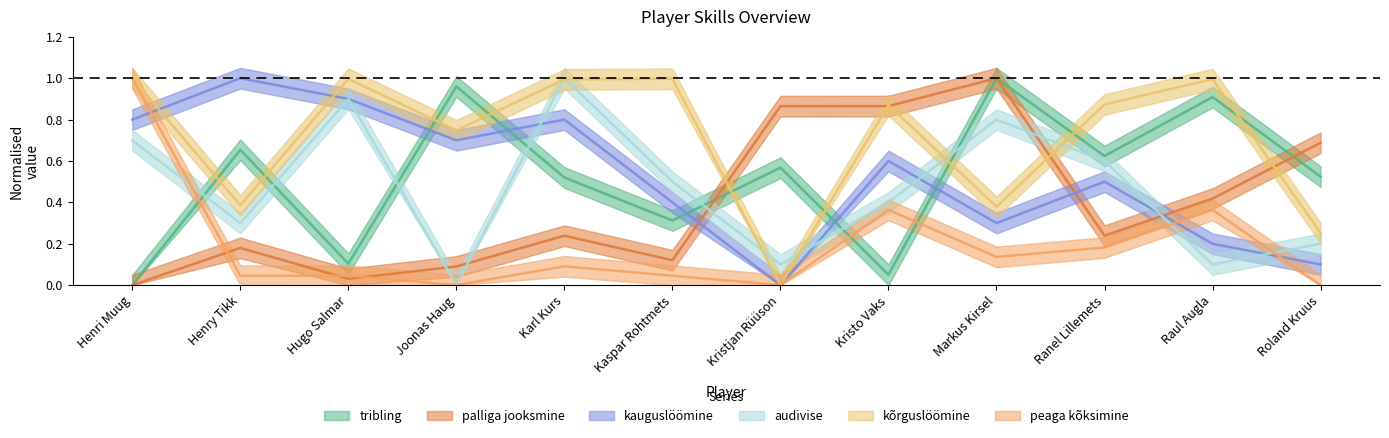

Reading left to right, extract all data points from this chart.

tribling: Henri Muug=0.0	Henry Tikk=0.7	Hugo Salmar=0.1	Joonas Haug=1.0	Karl Kurs=0.5	Kaspar Rohtmets=0.3	Kristjan Rüüson=0.6	Kristo Vaks=0.1	Markus Kirsel=1.0	Ranel Lillemets=0.6	Raul Augla=0.9	Roland Kruus=0.5
palliga jooksmine: Henri Muug=0.0	Henry Tikk=0.2	Hugo Salmar=0.0	Joonas Haug=0.1	Karl Kurs=0.2	Kaspar Rohtmets=0.1	Kristjan Rüüson=0.9	Kristo Vaks=0.9	Markus Kirsel=1.0	Ranel Lillemets=0.2	Raul Augla=0.4	Roland Kruus=0.7
kauguslöömine: Henri Muug=0.8	Henry Tikk=1.0	Hugo Salmar=0.9	Joonas Haug=0.7	Karl Kurs=0.8	Kaspar Rohtmets=0.4	Kristjan Rüüson=0.0	Kristo Vaks=0.6	Markus Kirsel=0.3	Ranel Lillemets=0.5	Raul Augla=0.2	Roland Kruus=0.1
audivise: Henri Muug=0.7	Henry Tikk=0.3	Hugo Salmar=0.9	Joonas Haug=0.0	Karl Kurs=1.0	Kaspar Rohtmets=0.5	Kristjan Rüüson=0.1	Kristo Vaks=0.4	Markus Kirsel=0.8	Ranel Lillemets=0.6	Raul Augla=0.1	Roland Kruus=0.2
kõrguslöömine: Henri Muug=1.0	Henry Tikk=0.4	Hugo Salmar=1.0	Joonas Haug=0.7	Karl Kurs=1.0	Kaspar Rohtmets=1.0	Kristjan Rüüson=0.0	Kristo Vaks=0.9	Markus Kirsel=0.4	Ranel Lillemets=0.9	Raul Augla=1.0	Roland Kruus=0.3
peaga kõksimine: Henri Muug=1.0	Henry Tikk=0.0	Hugo Salmar=0.0	Joonas Haug=0.0	Karl Kurs=0.1	Kaspar Rohtmets=0.0	Kristjan Rüüson=0.0	Kristo Vaks=0.4	Markus Kirsel=0.1	Ranel Lillemets=0.2	Raul Augla=0.4	Roland Kruus=0.0